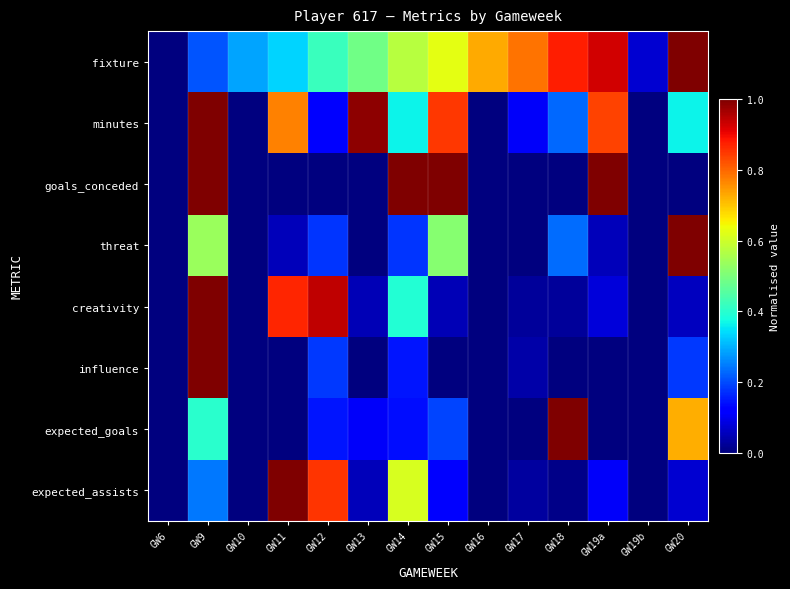

List the series in order of their peak value, highest first.

fixture, minutes, goals_conceded, threat, creativity, influence, expected_goals, expected_assists